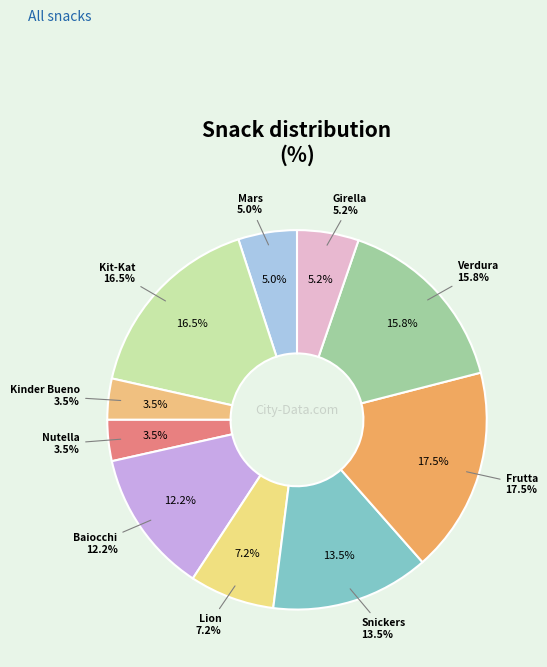

What is the largest slice in the pie chart?

Frutta